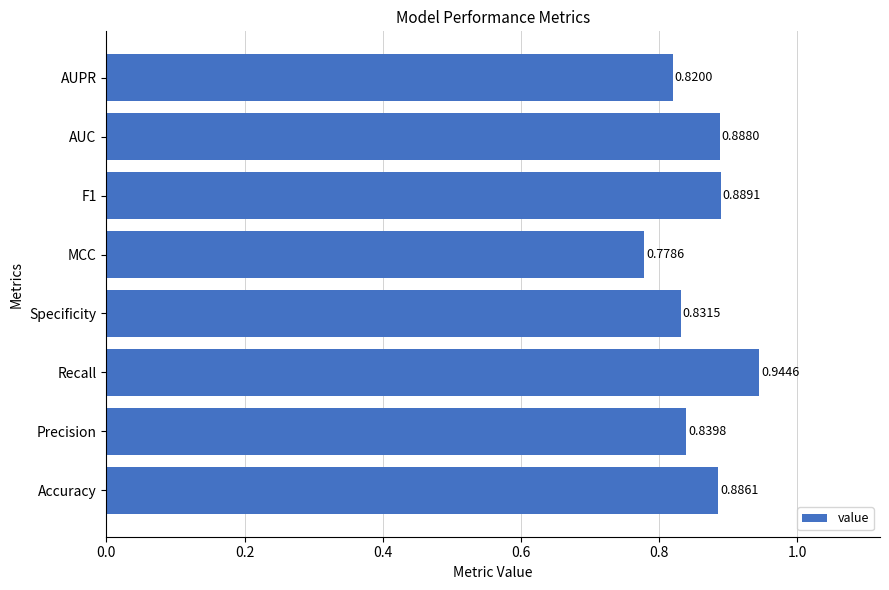

Count the values in the range 0 to 1.

8